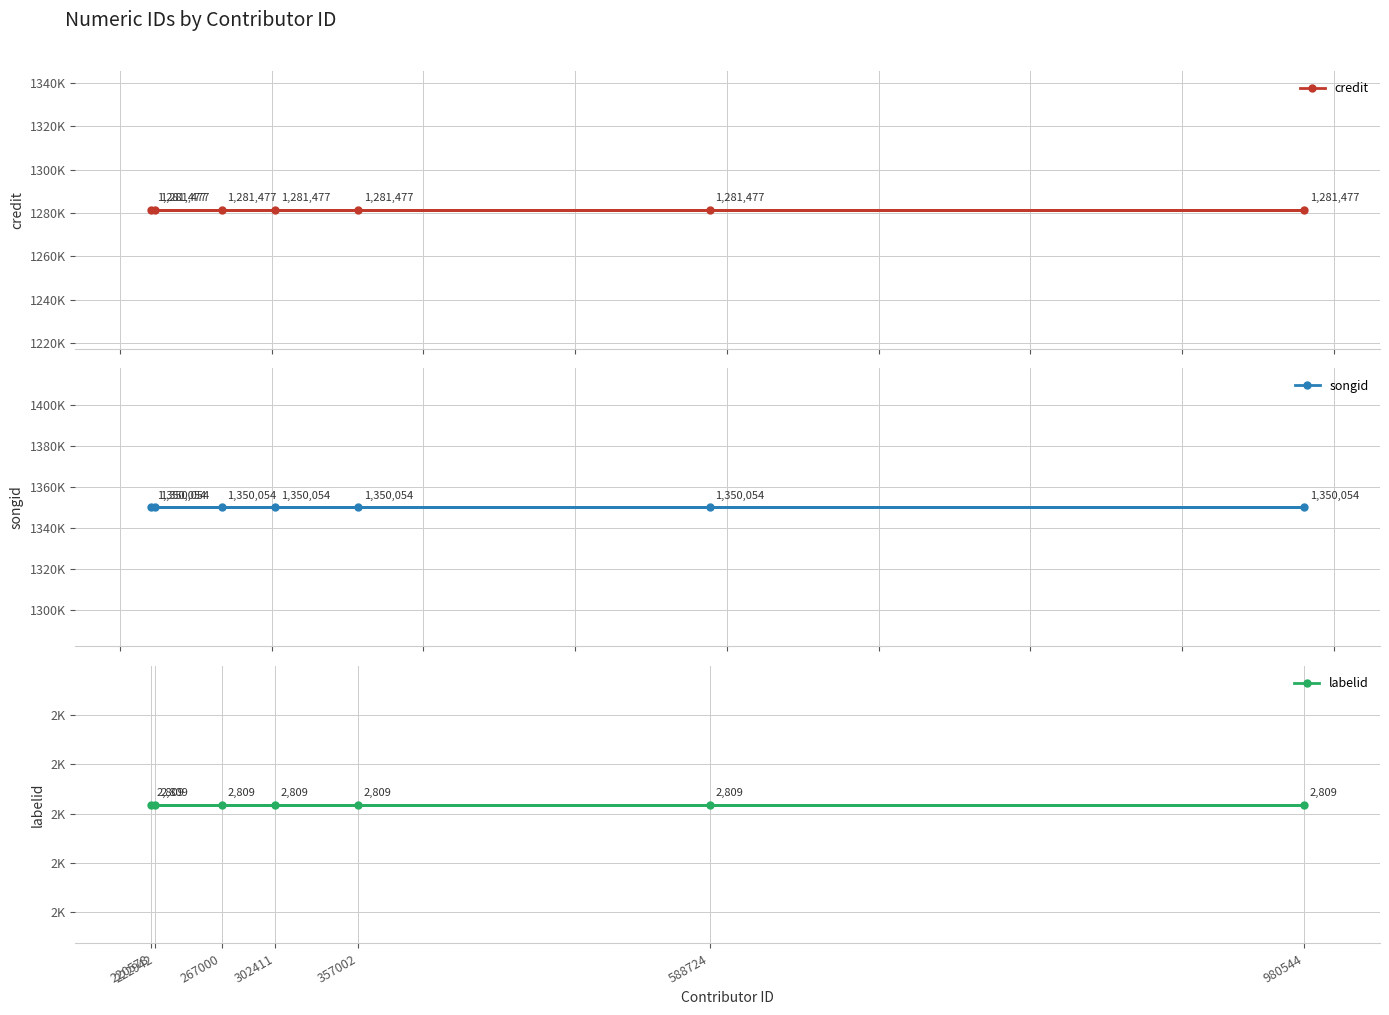

Count the number of categories in the chart.

7